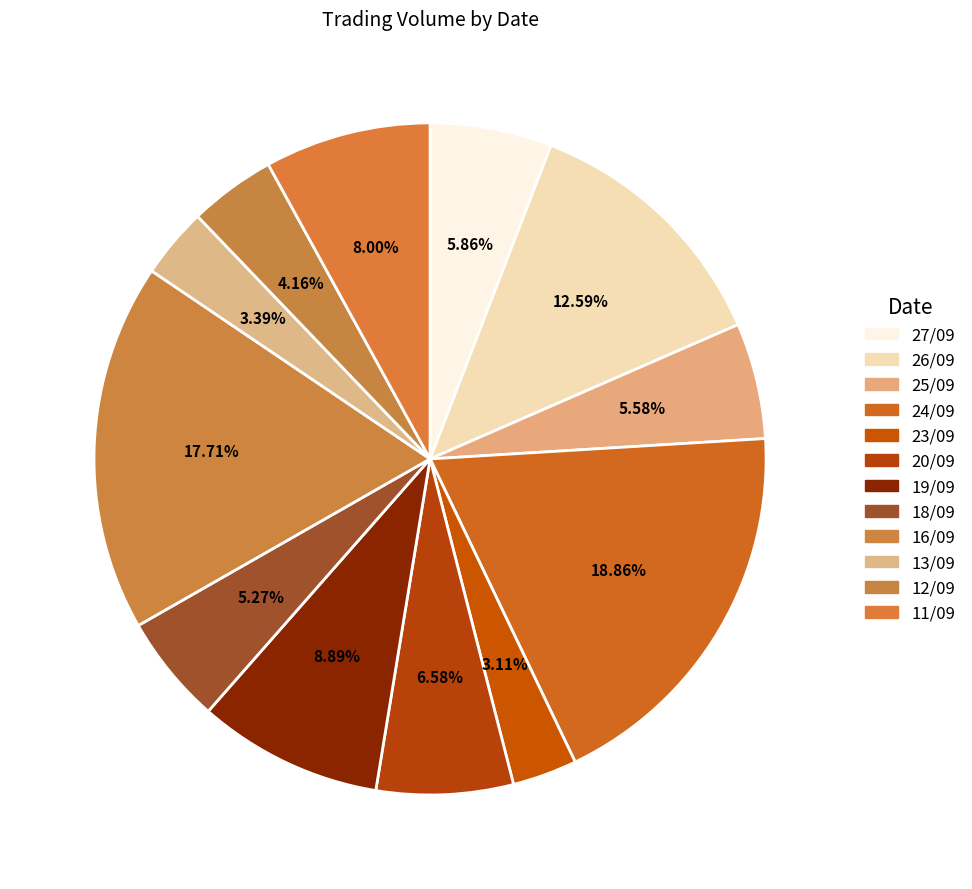

Which slice is the largest?

24/09/2024